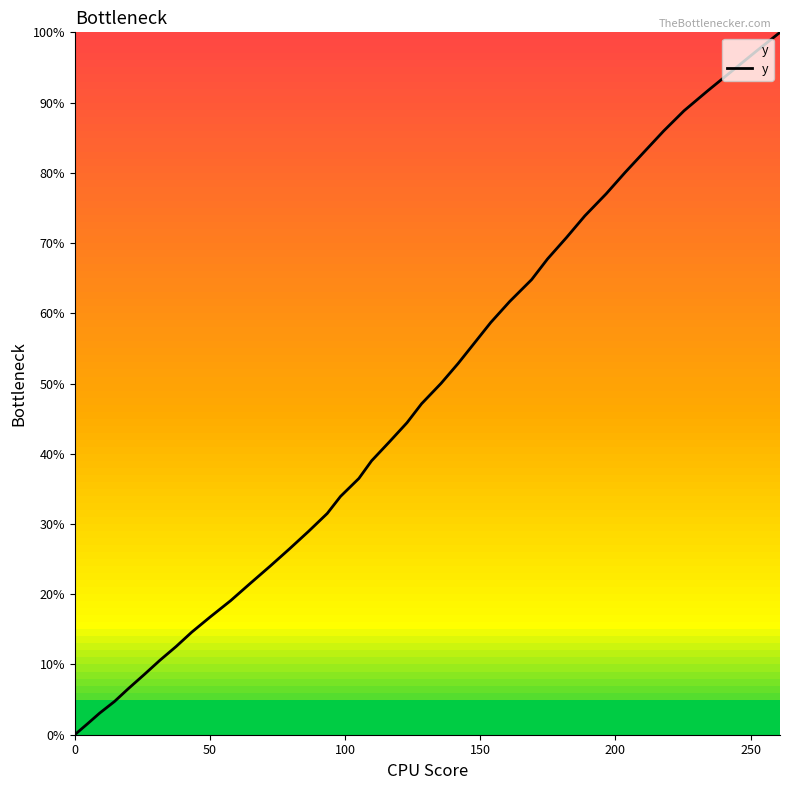

What is the difference between the maximum and minimum values?

100.0